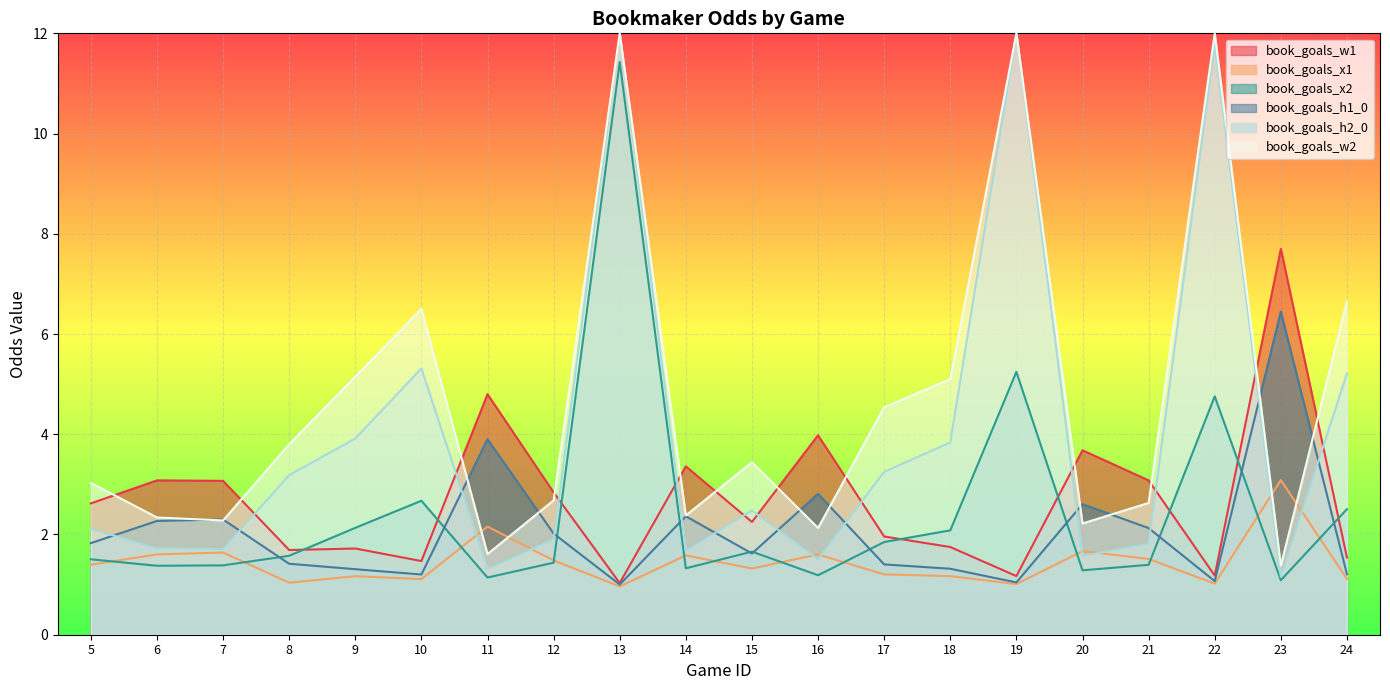

What is the value of the book_goals_x2 point at the 14th from the left?

2.1